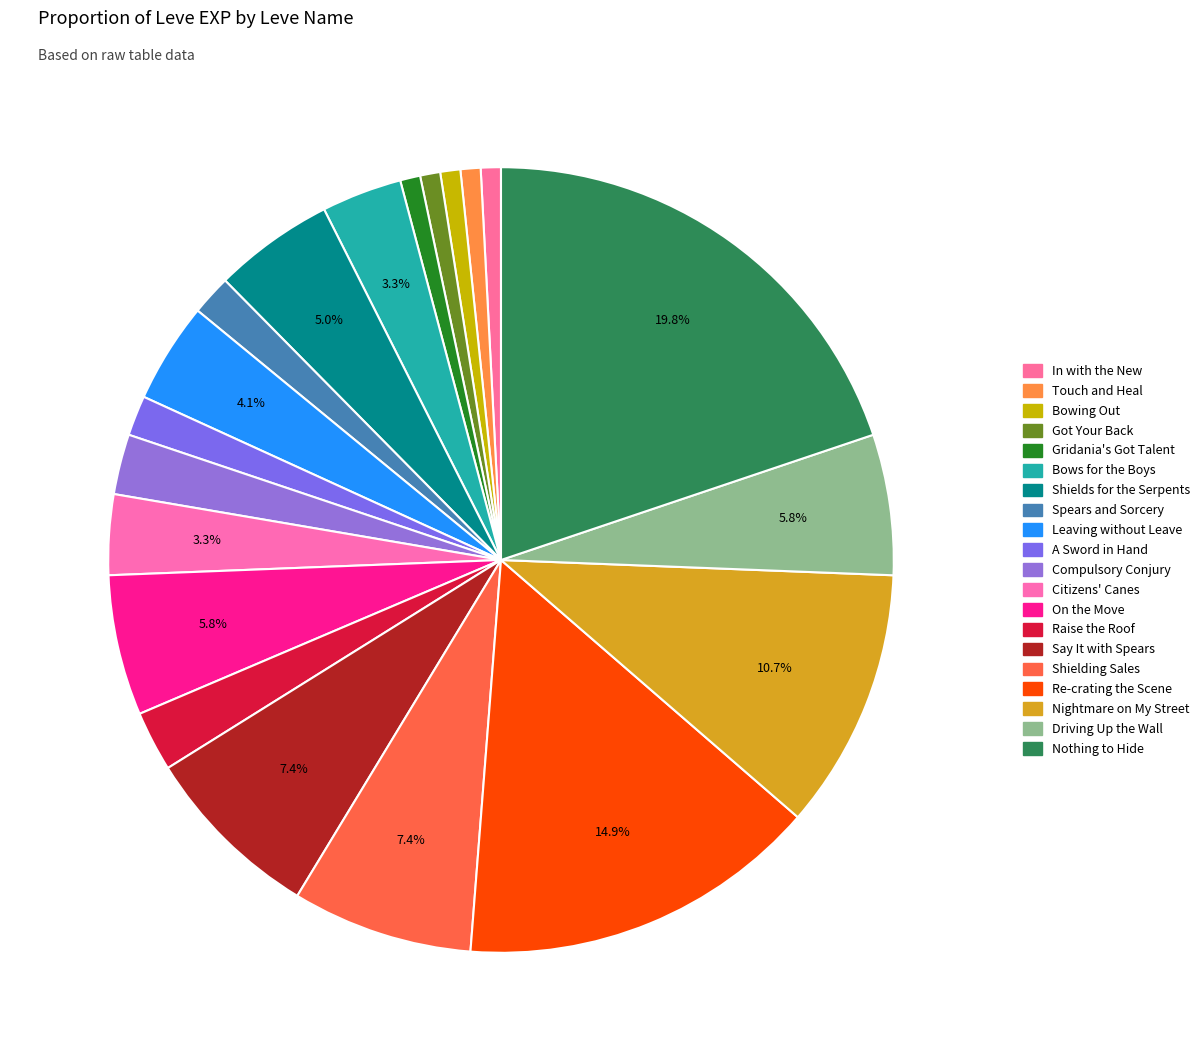

How many slices are in this pie chart?

20